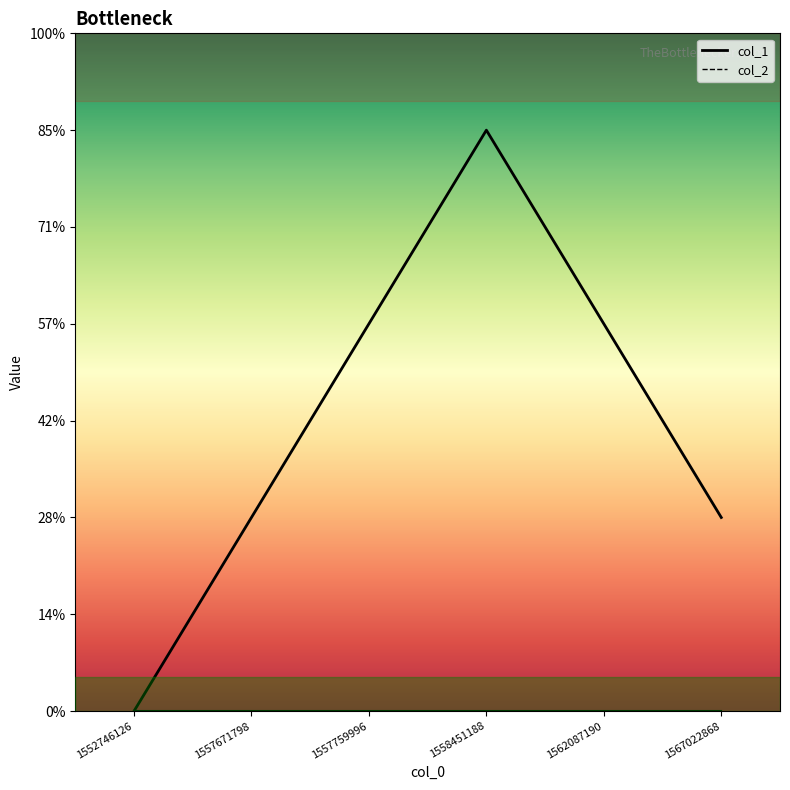

What is the approximate value at 1557759996?

2